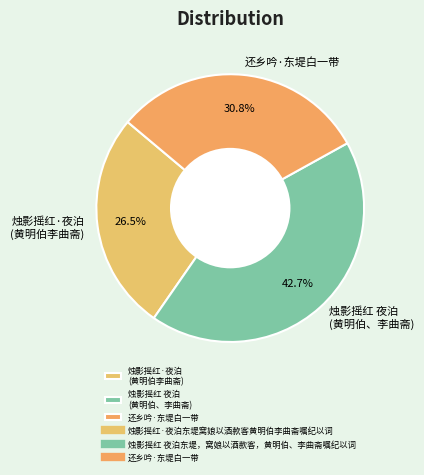

What percentage is NOT represented by 还乡吟·东堤白一带?

69.2%